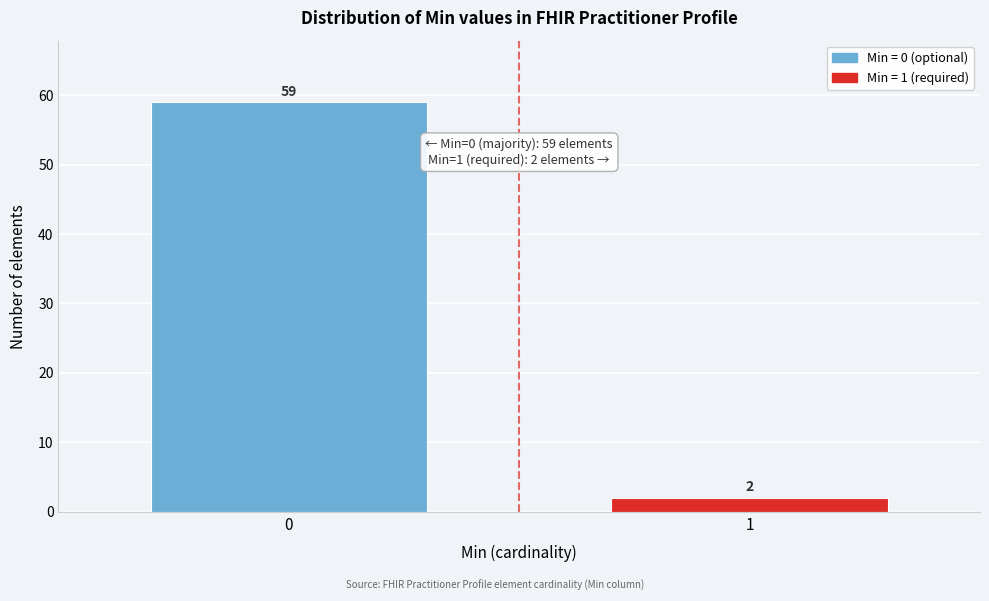

Reading right to left, extract all data points from this chart.

2	59